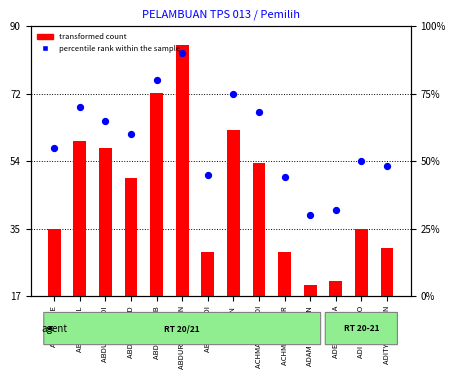

What are all the series names shown in the legend?

transformed count, percentile rank within the sample